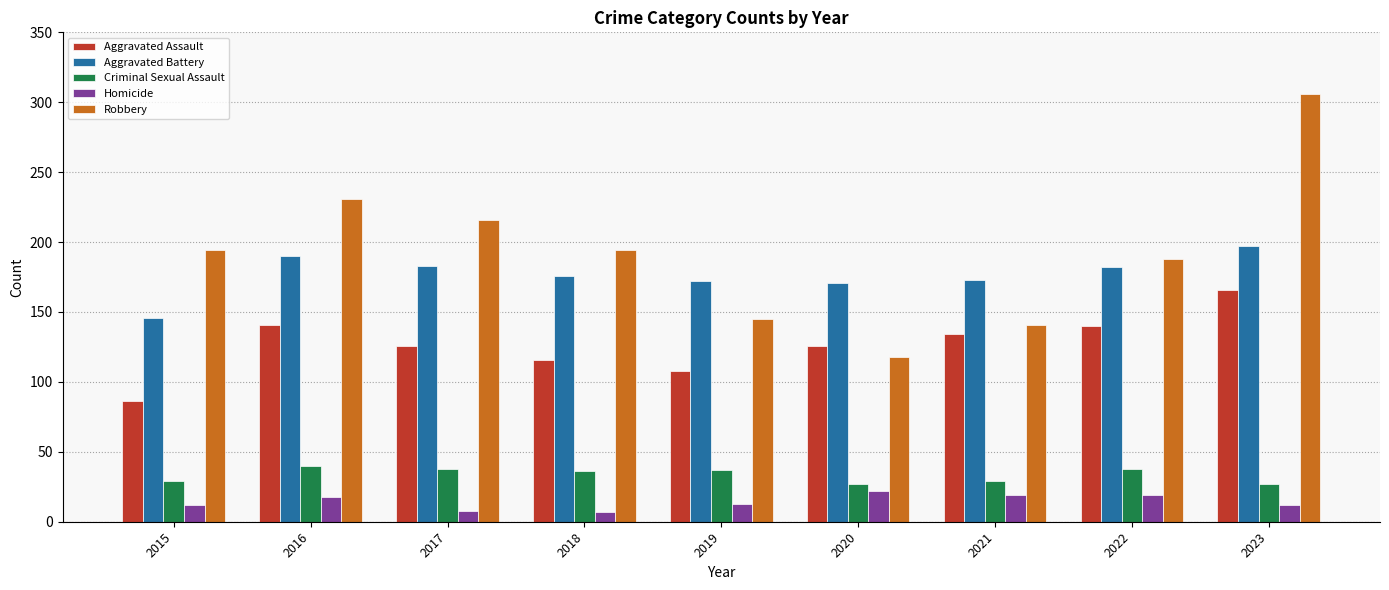

How many groups of bars are there?

9